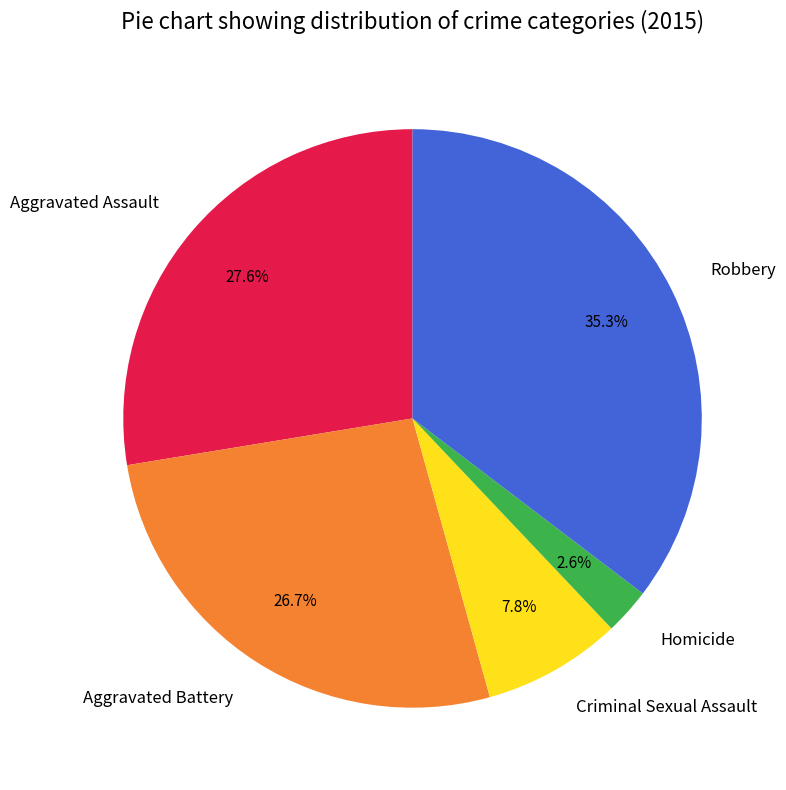

Is there a majority slice in this chart?

No